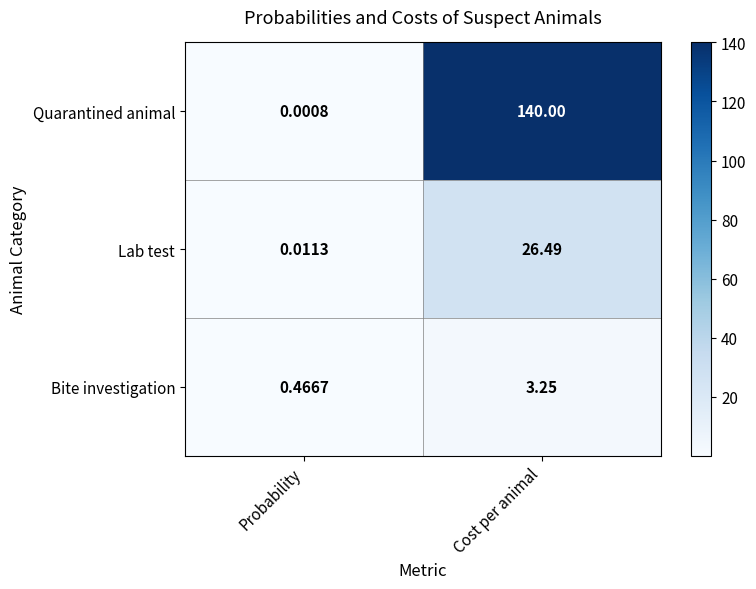

Rank the series by their maximum value, from lowest to highest.

Bite investigation, Lab test, Quarantined animal